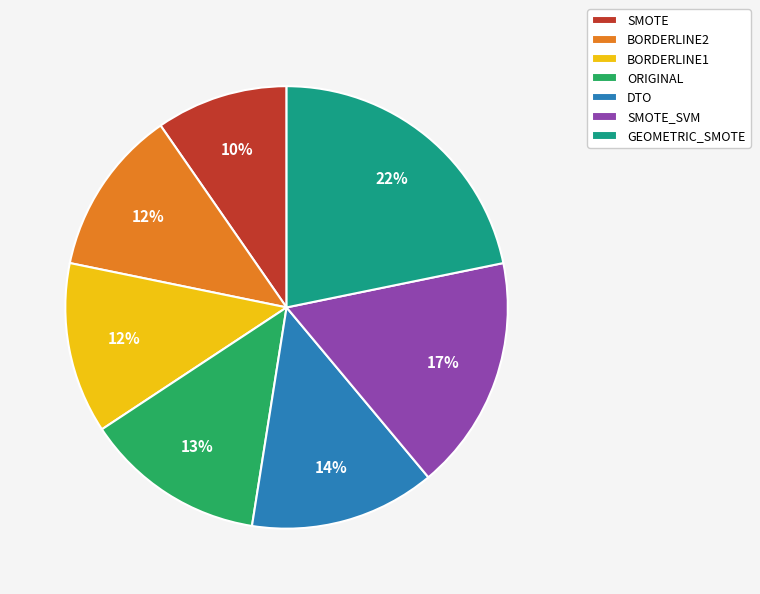

Which category has the smallest portion of the pie?

SMOTE